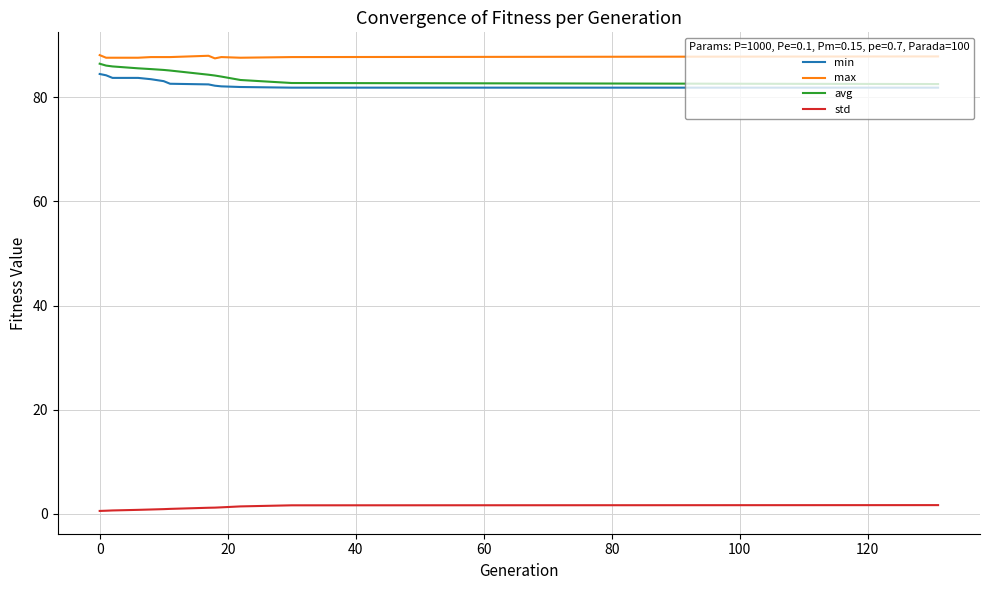

What is the greatest value displayed?

88.1